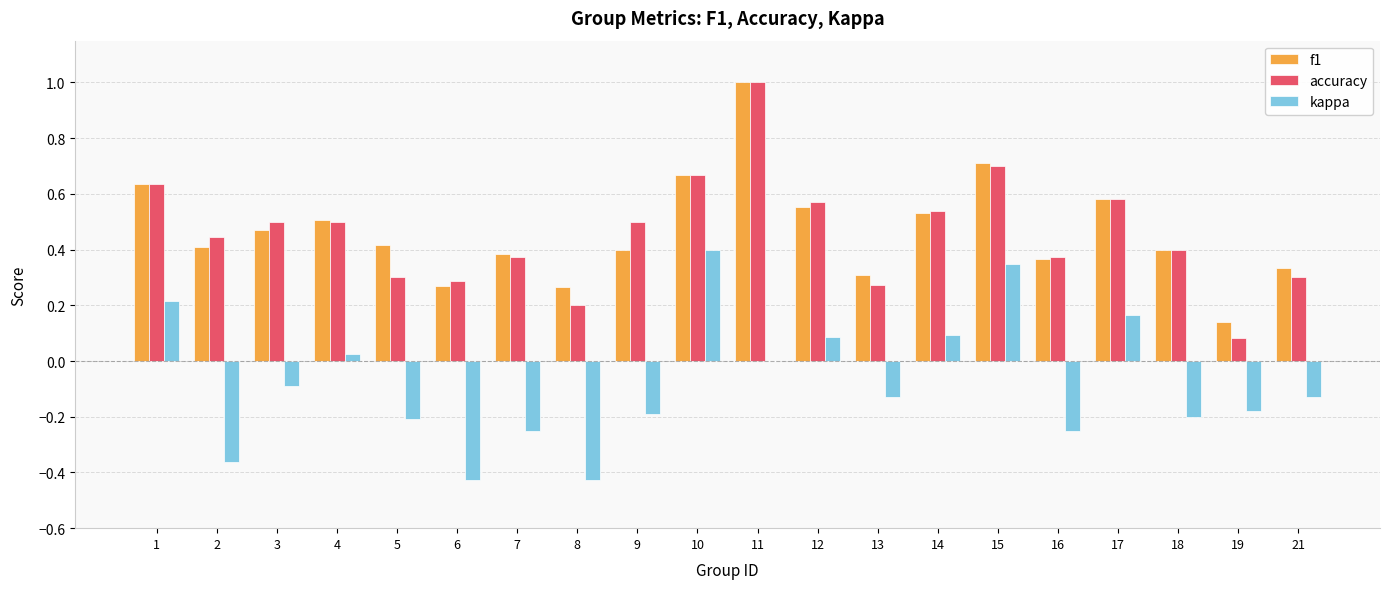

Is the value of kappa at 16 greater than the value of accuracy at 5?

No